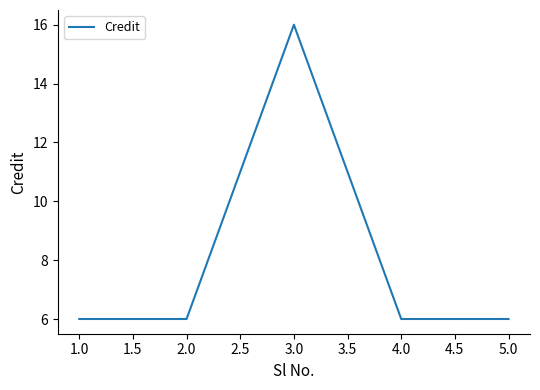

Reading left to right, transcribe all the data shown in this chart.

1.0=6	2.0=6	3.0=16	4.0=6	5.0=6